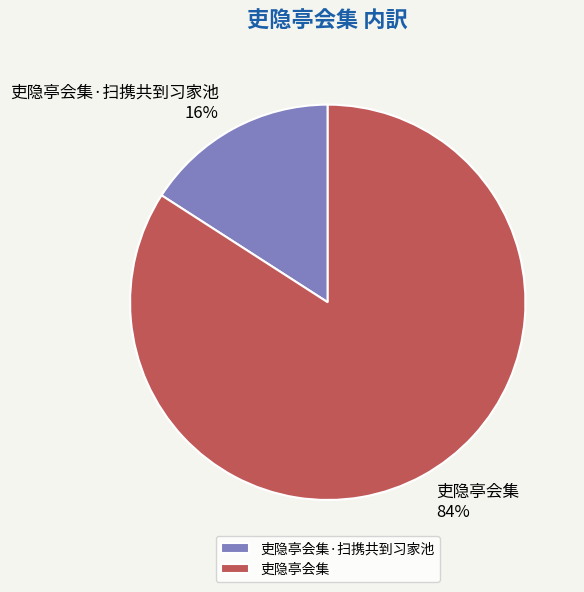

Which has a higher value, 吏隐亭会集 or 吏隐亭会集·扫携共到习家池?

吏隐亭会集